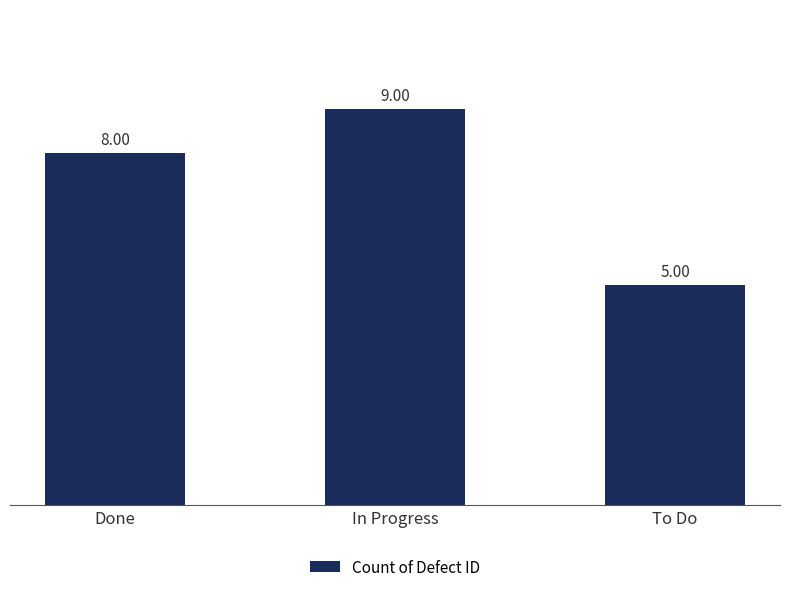

List the labels in order of value, smallest first.

To Do, Done, In Progress